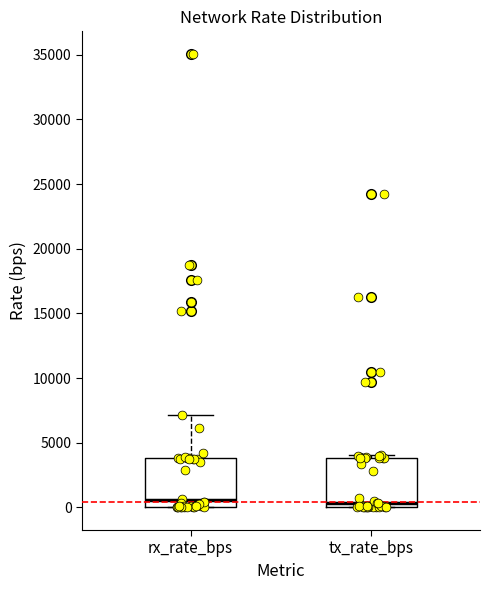

Reading left to right, read every box against the y-axis: the position of its median line, the range the box covers, and the ends of its whiskers. The values are not printed on the chart, so give them approximately, as read against the axis.

rx_rate_bps: median 500, box 0 to 4000, whiskers 0 to 7000
tx_rate_bps: median 500, box 0 to 4000, whiskers 0 to 4000 (just above the box's upper edge)